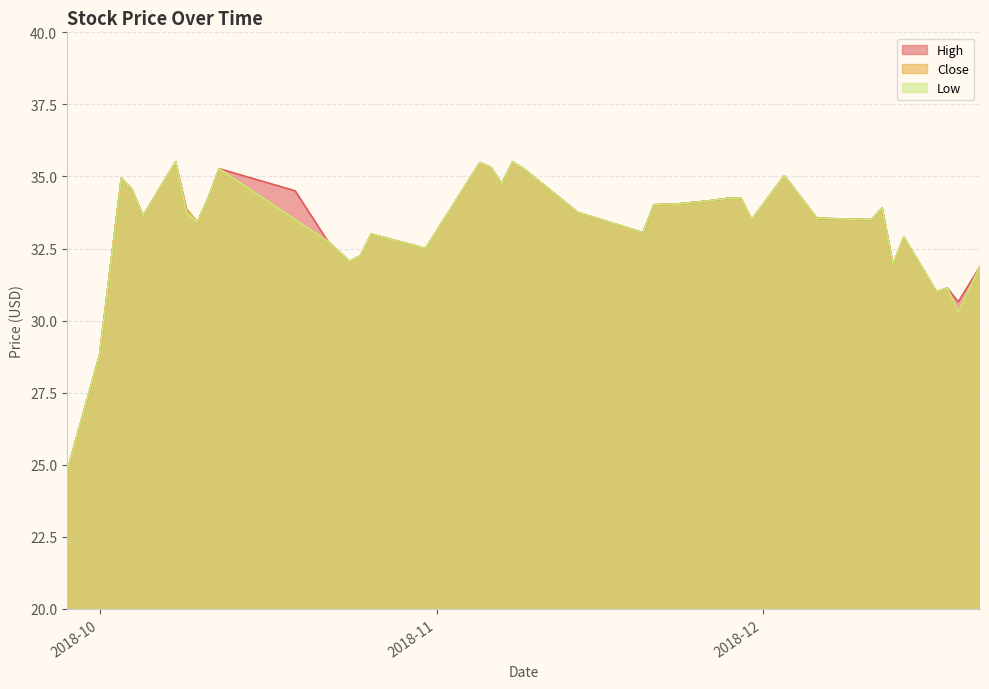

What is the minimum value shown in the chart?

24.8